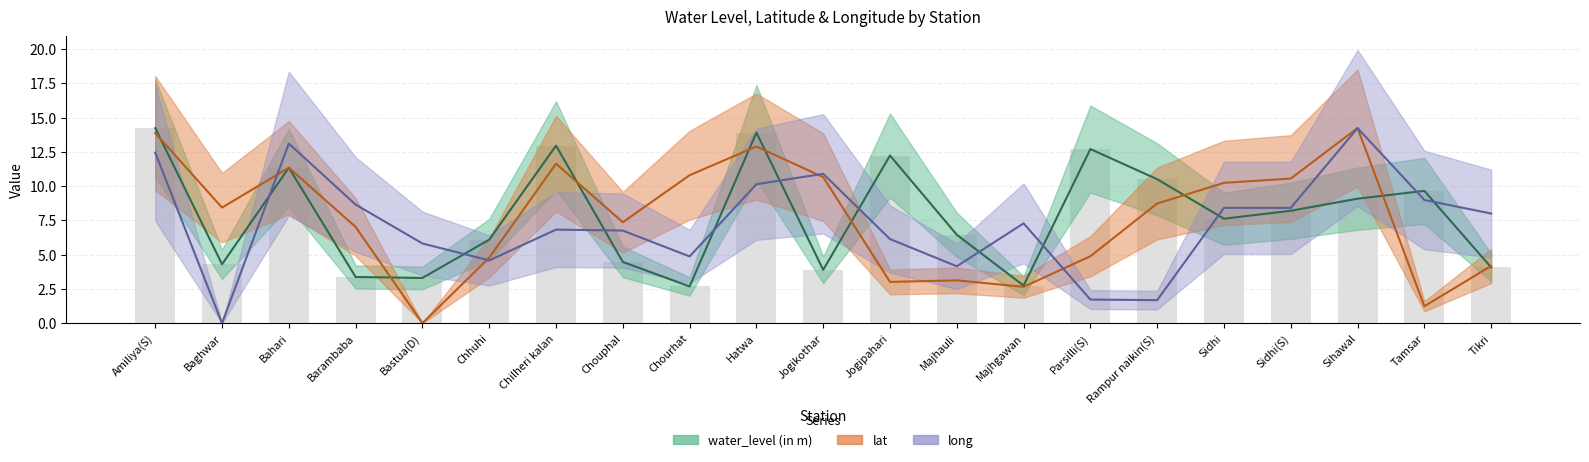

Is it true that long equals 6.8 at Chilheri kalan?

True